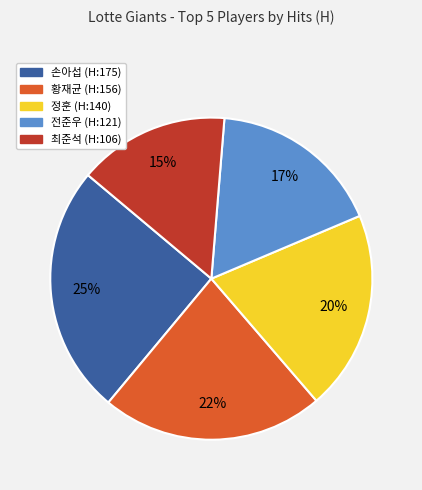

How many segments does this pie chart have?

5